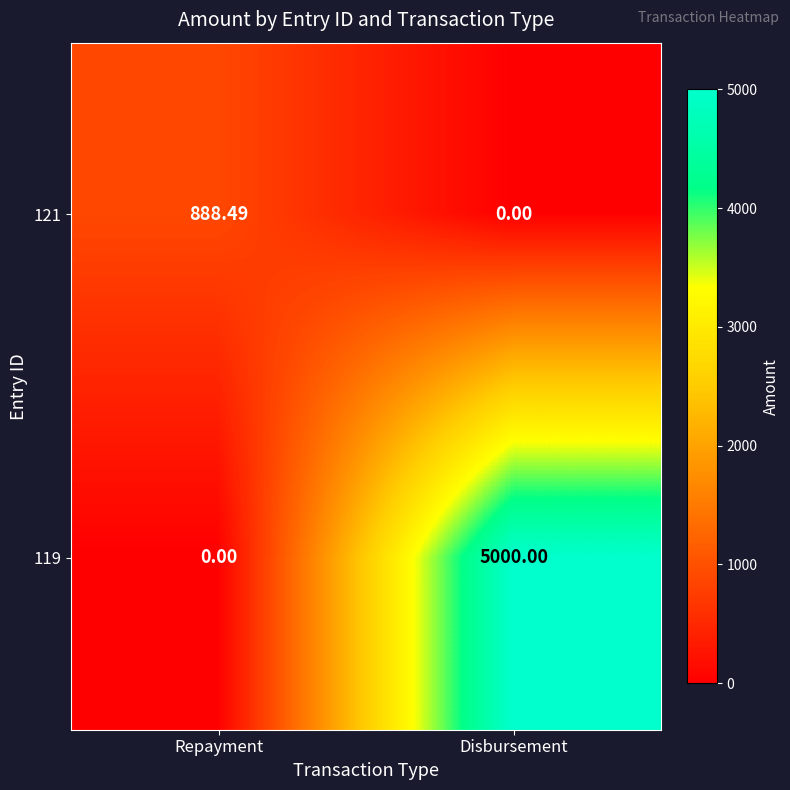

Which series changed the most between Repayment and Disbursement?

119